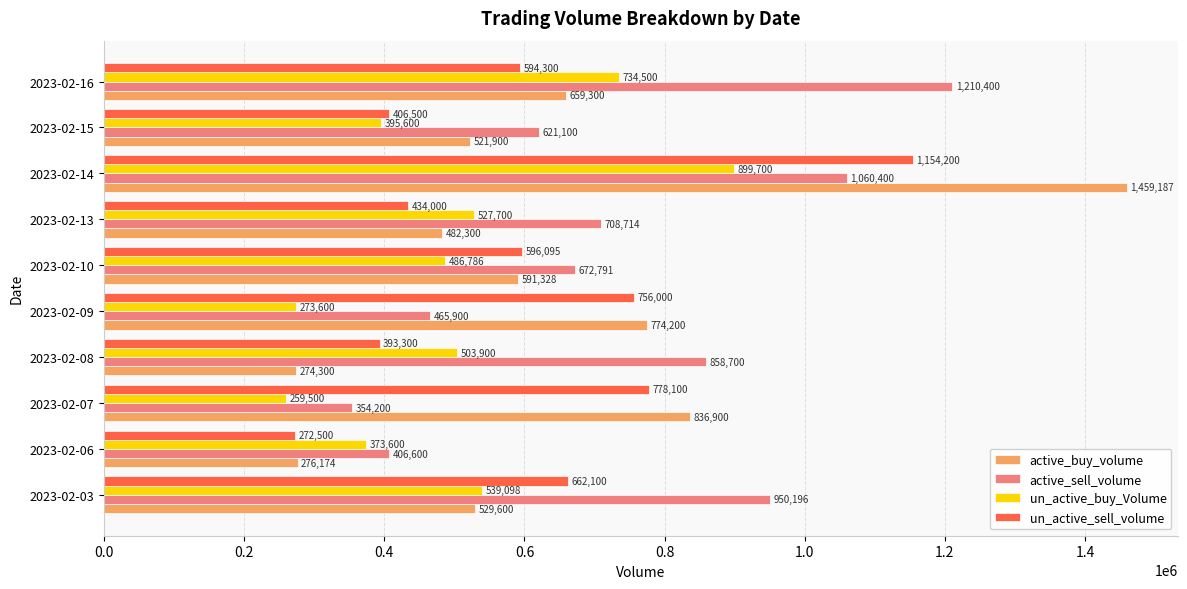

What is the sum of all active_buy_volume values?

6405189